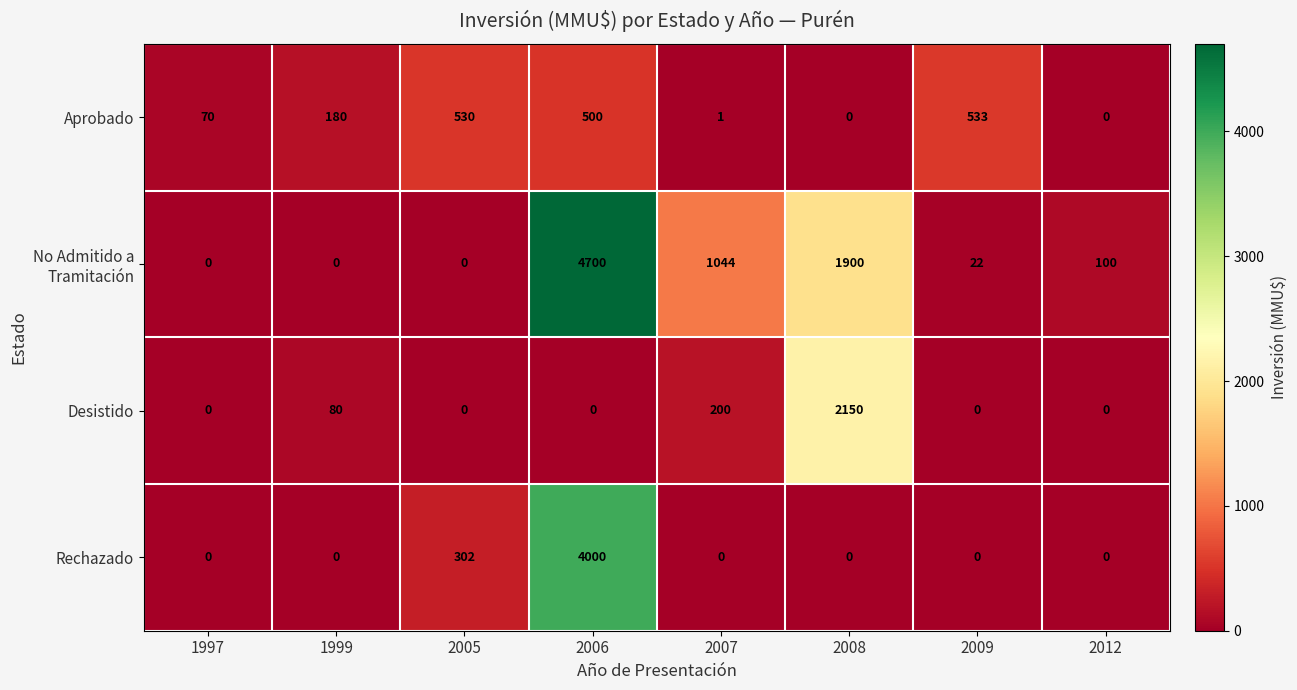

The value of Rechazado at 2009 is 0. True or false?

True